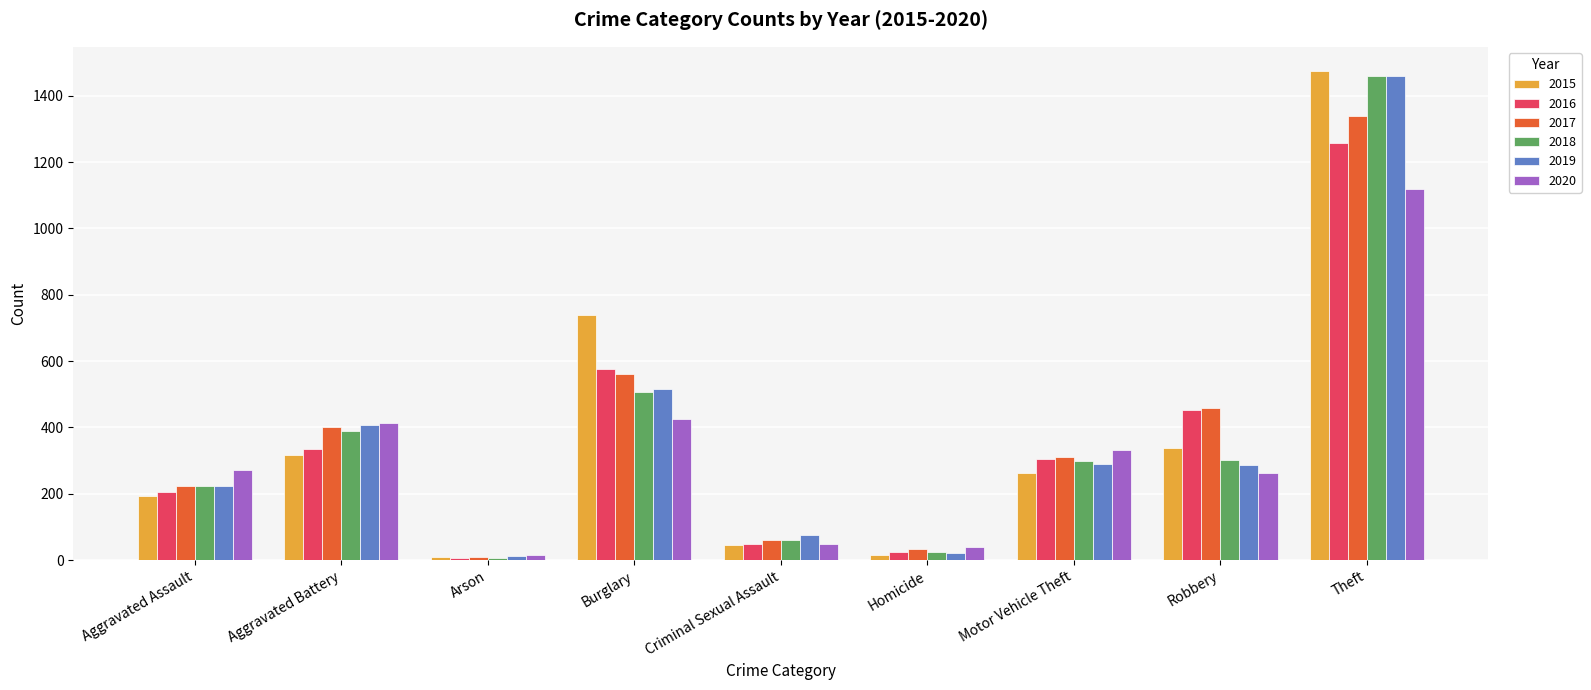

Which series changed the most between Criminal Sexual Assault and Motor Vehicle Theft?

2020